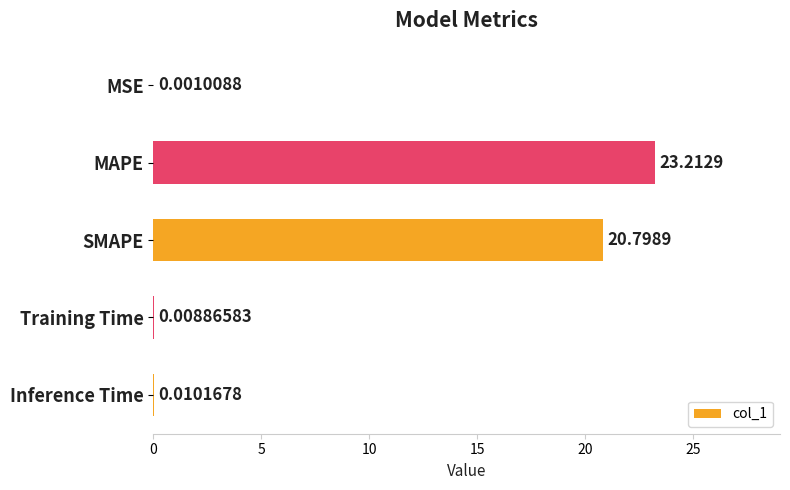

What is the sum of all values?

44.0